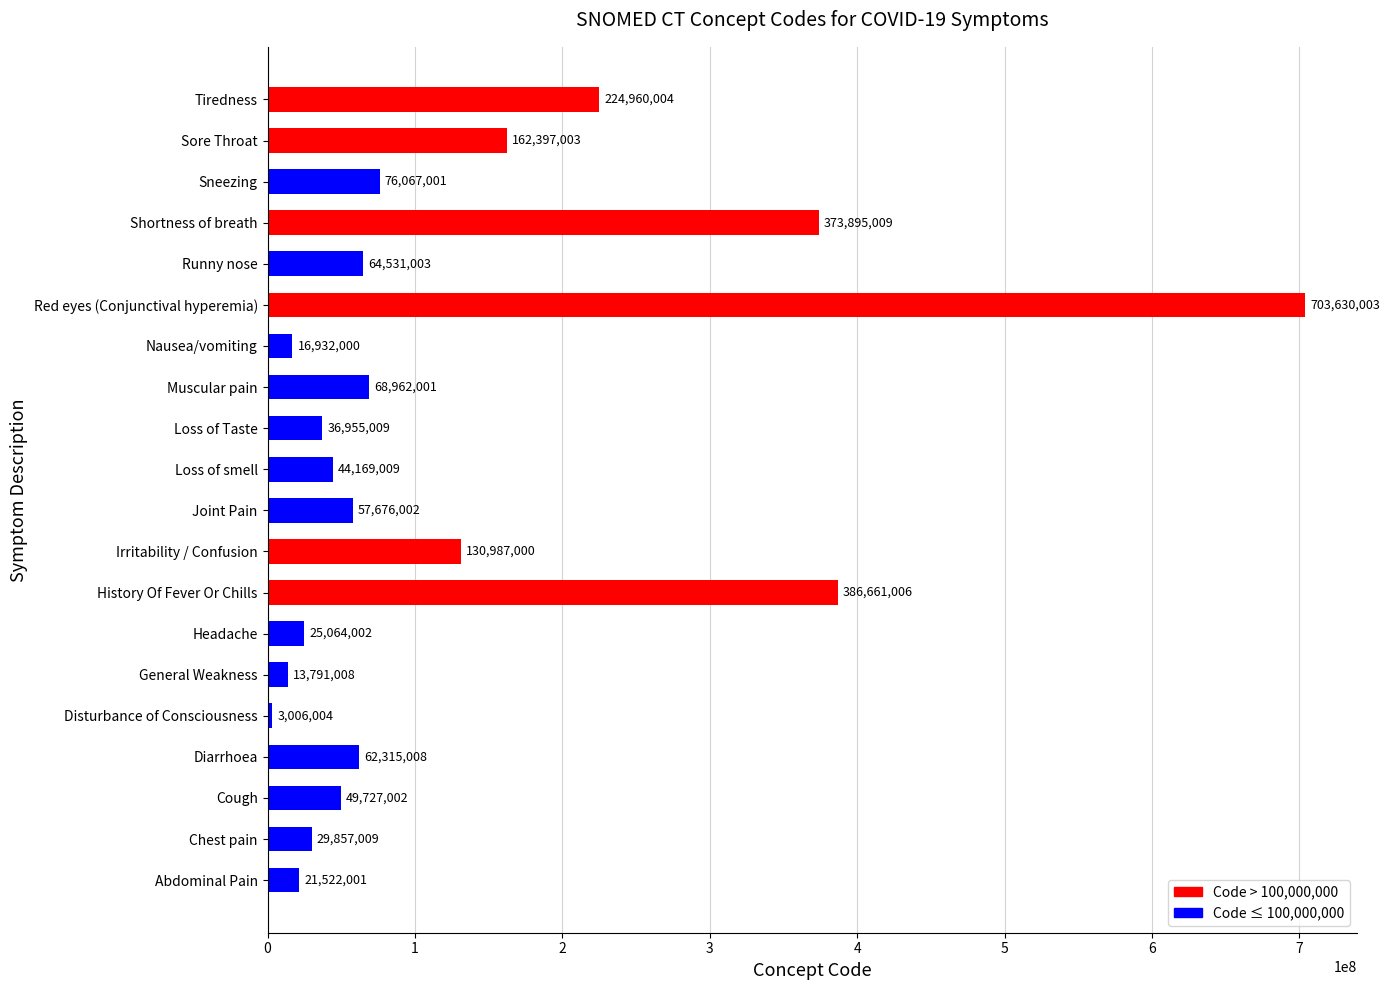

The chart shows a value of 132214786 at Sneezing. True or false?

False